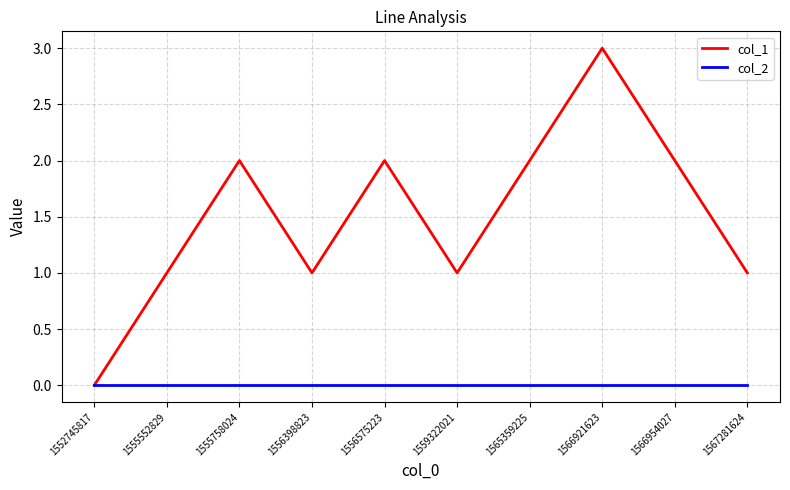

Reading left to right, what are all the values shown in this chart?

col_1: 0	1	2	1	2	1	2	3	2	1
col_2: 0	0	0	0	0	0	0	0	0	0